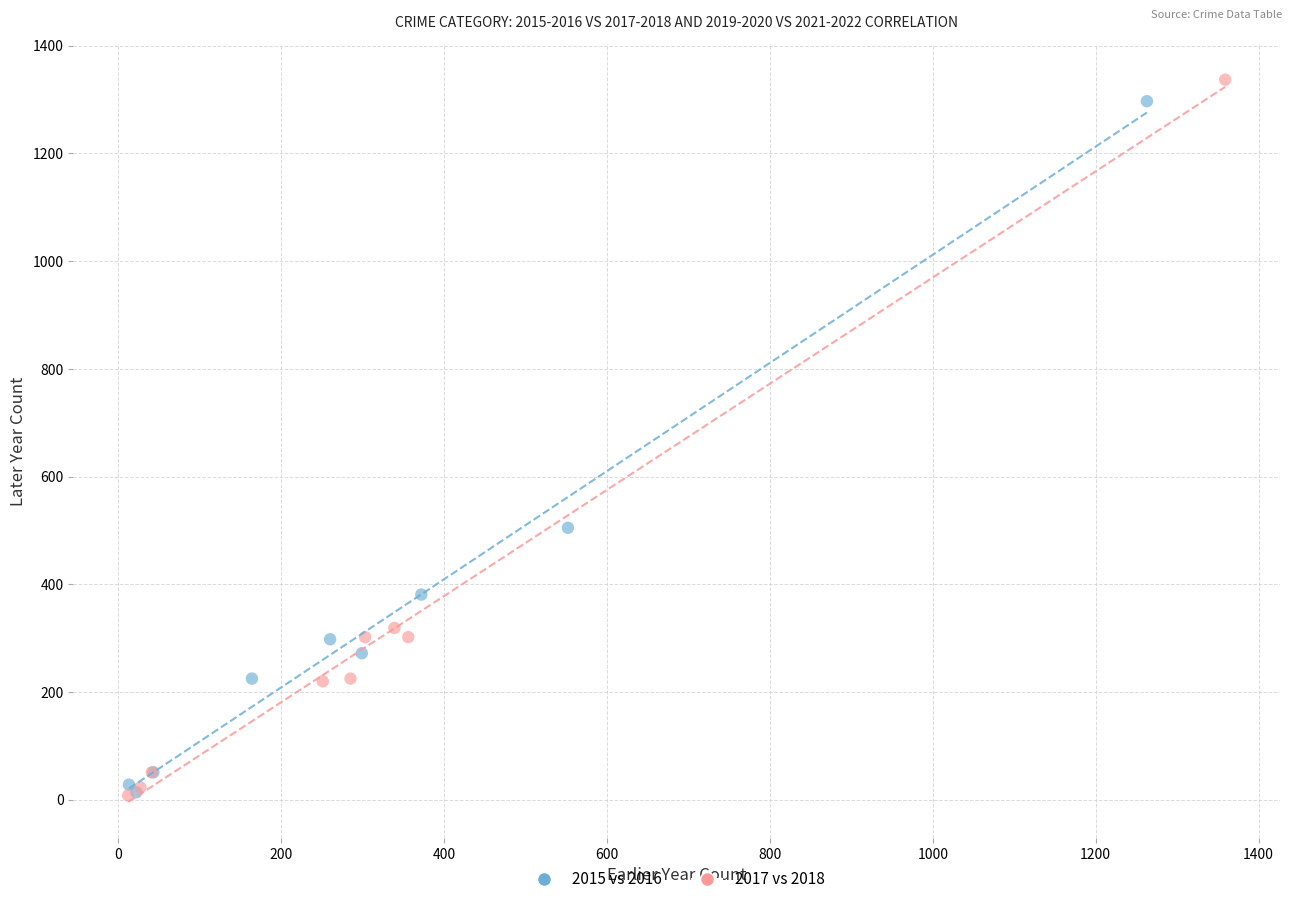

What are all the series names shown in the legend?

2015 vs 2016, 2017 vs 2018